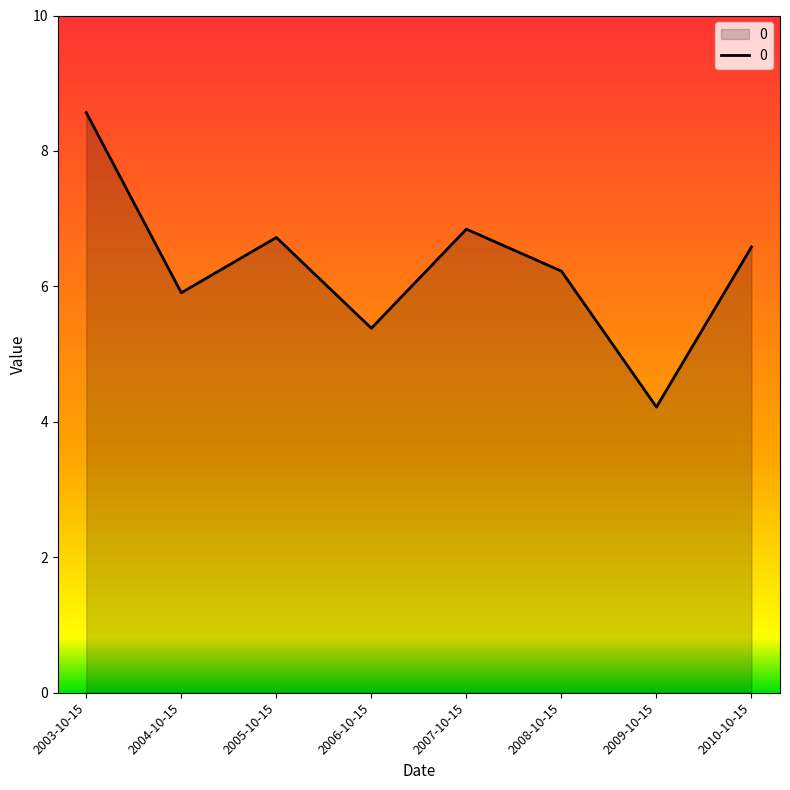

How many interior local peaks (higher than both neighbors) does the data have?

2